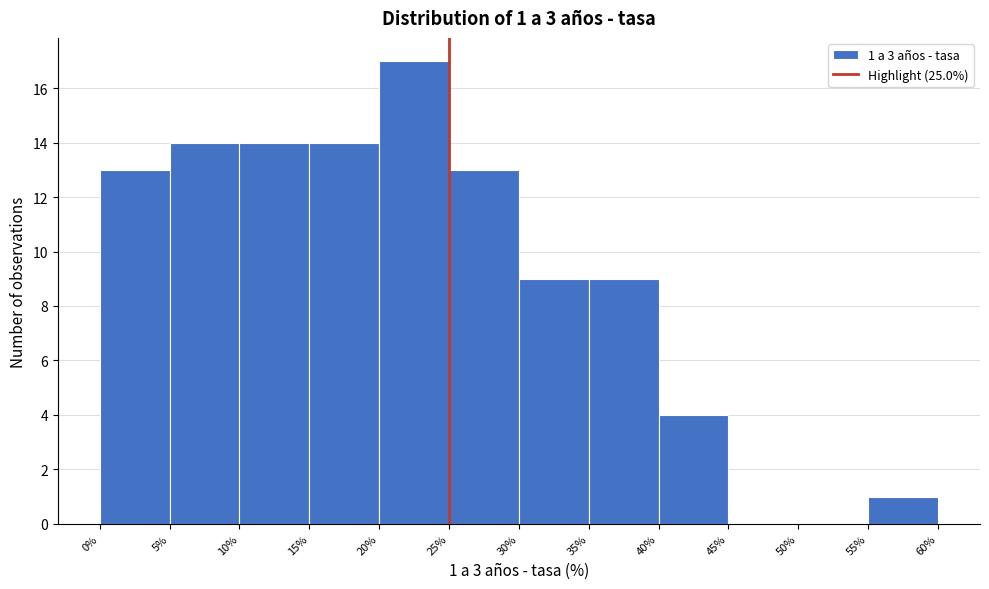

Which range on the x-axis has the tallest bar?

20% to 25%